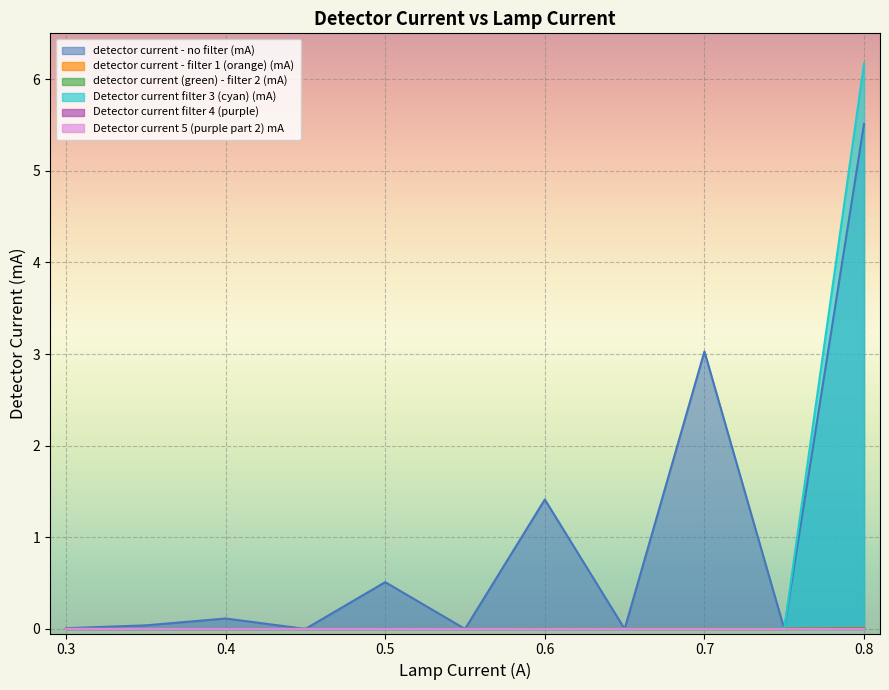

How many values in the detector current (green) - filter 2 (mA) series exceed 0?

9